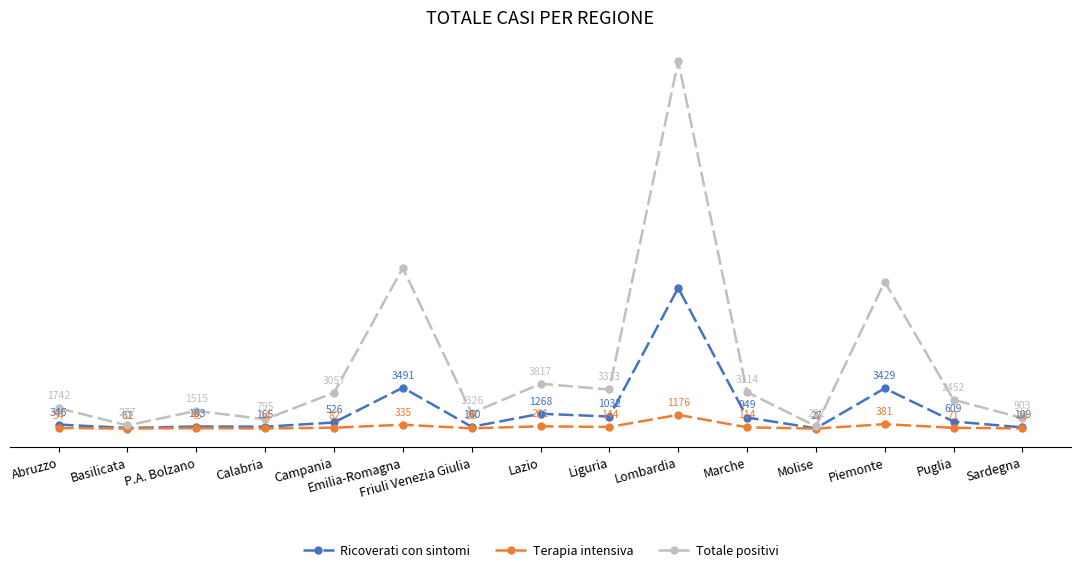

Which category has the highest value in the Ricoverati con sintomi series?

Lombardia